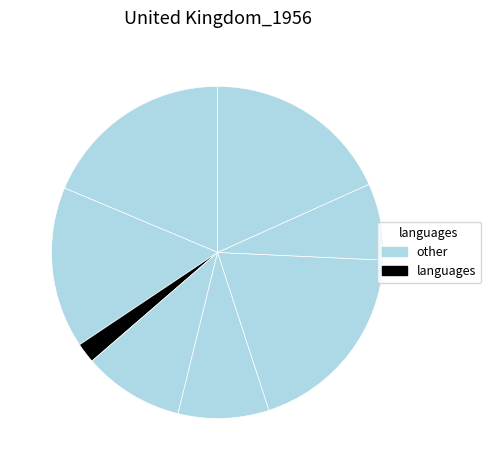

Count the number of slices in the pie.

8